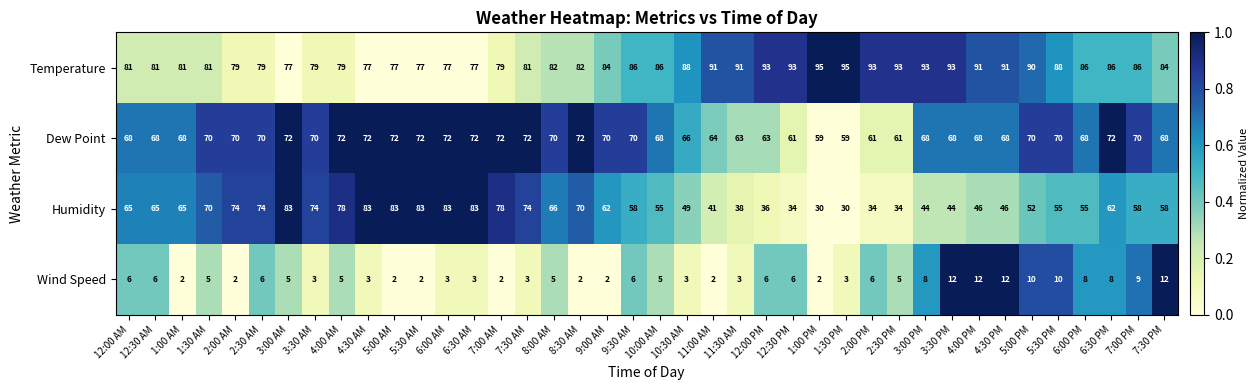

What value does the Temperature series have at 6:30 AM?

77